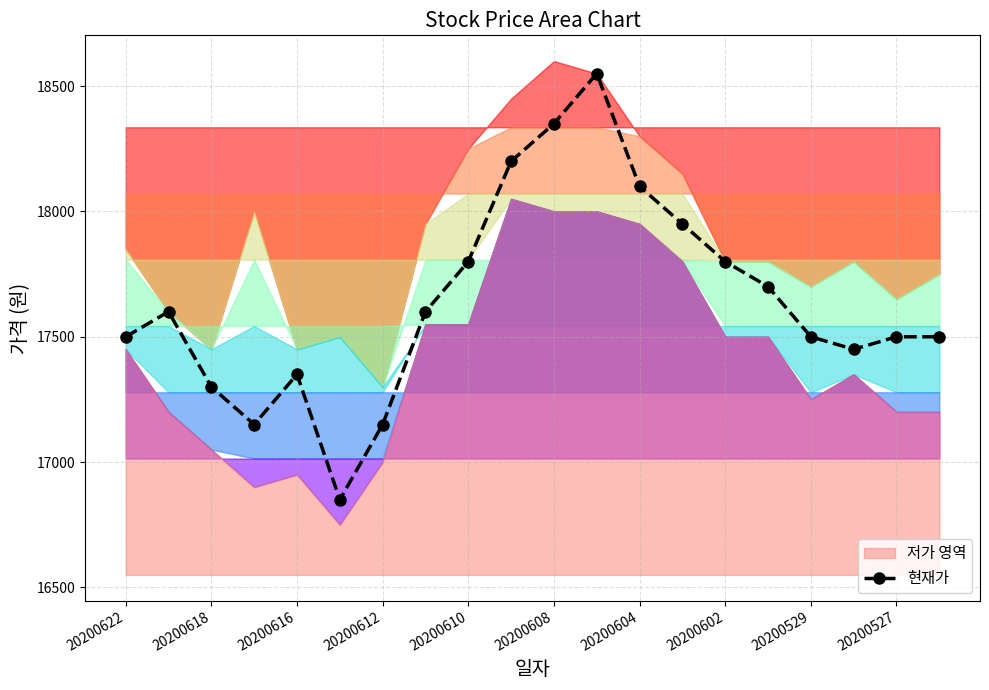

Reading left to right, transcribe all the data shown in this chart.

17500	17600	17300	17150	17350	16850	17150	17600	17800	18200	18350	18550	18100	17950	17800	17700	17500	17450	17500	17500